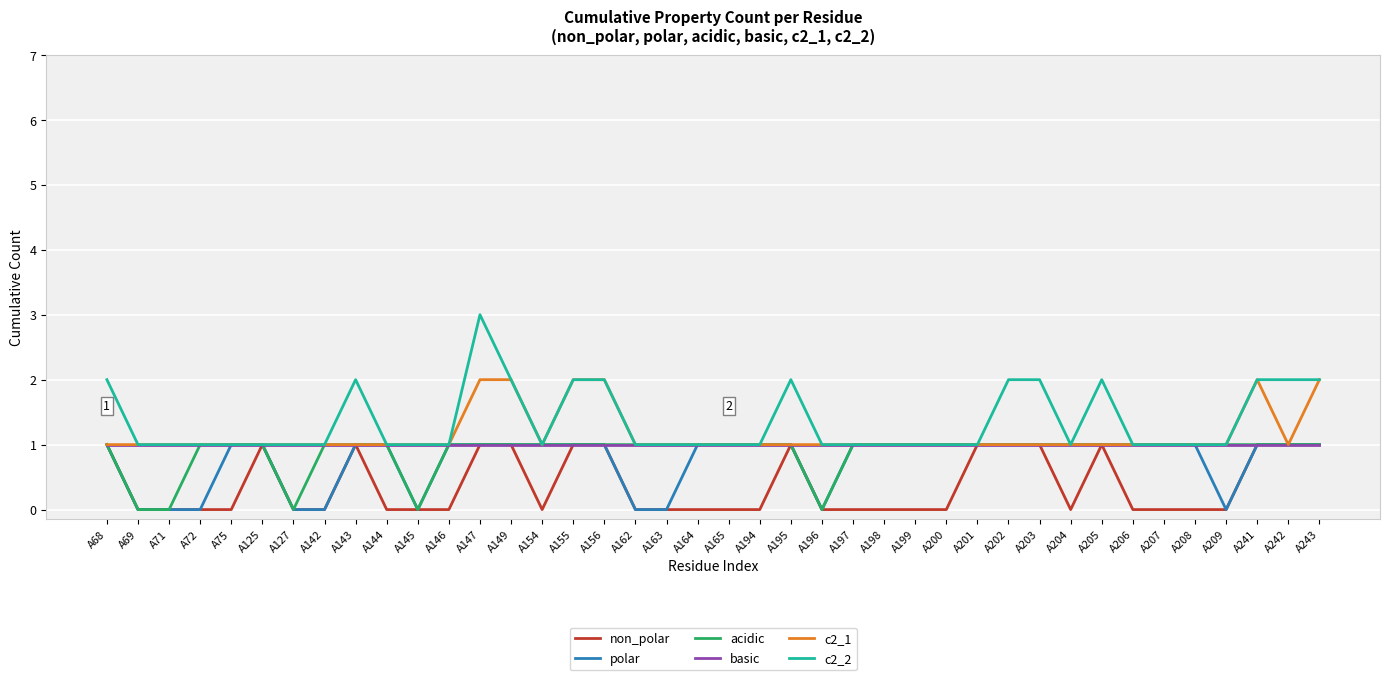

The value of non_polar at A209 is 0. True or false?

True